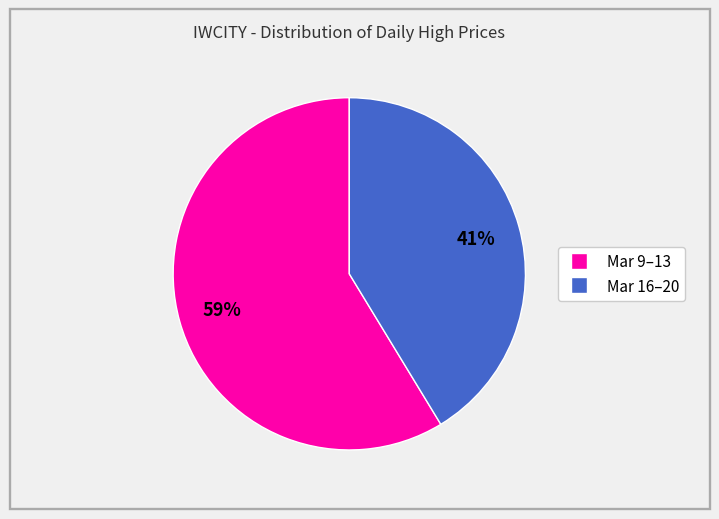

To the nearest percent, what is the average slice percentage?

50%